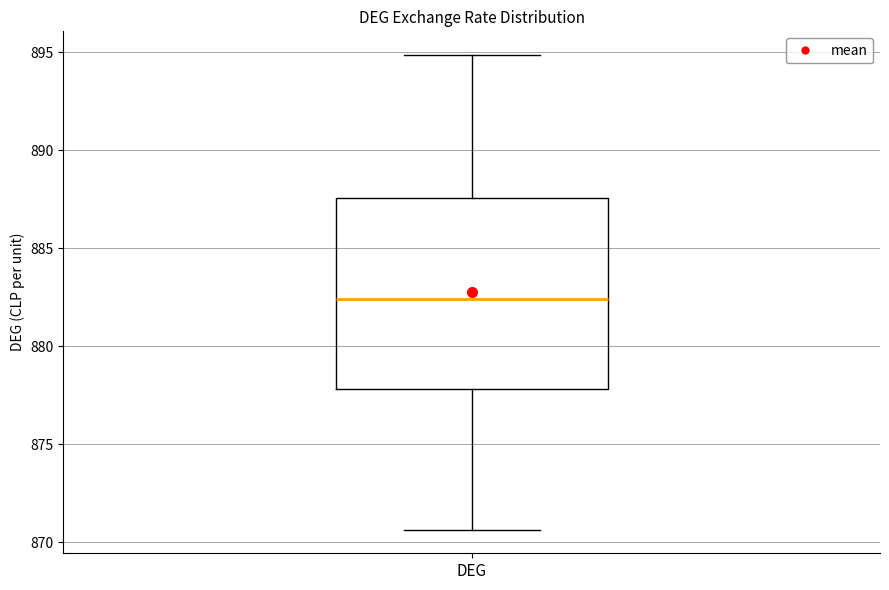

Where does the lower whisker of the box for DEG end on the y-axis? The values are not printed on the chart, so give them approximately, as read against the axis.

870.5